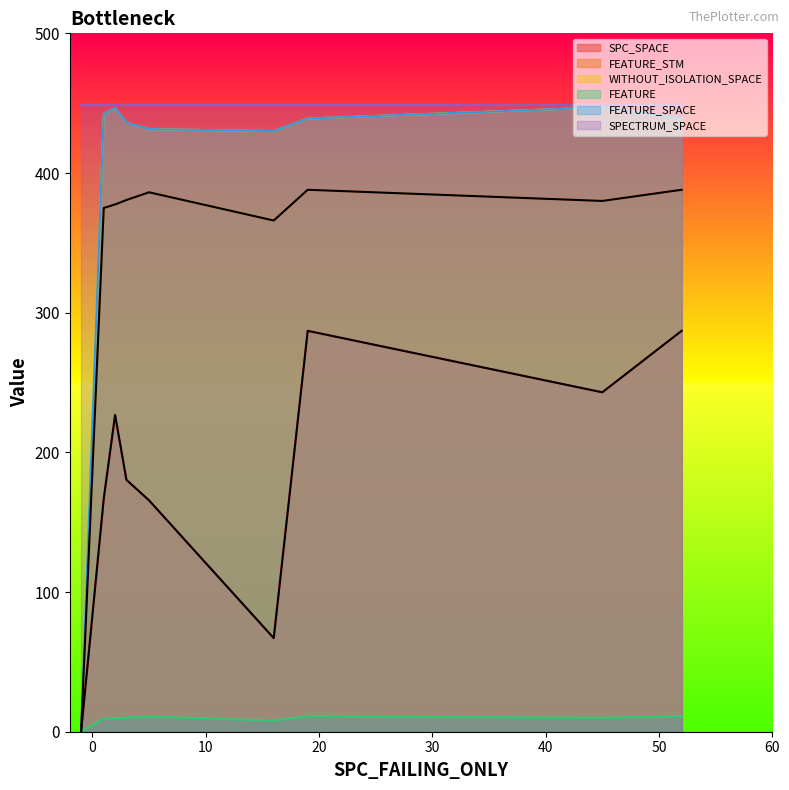

What is the value of the WITHOUT_ISOLATION_SPACE point at the 9th from the left?

430